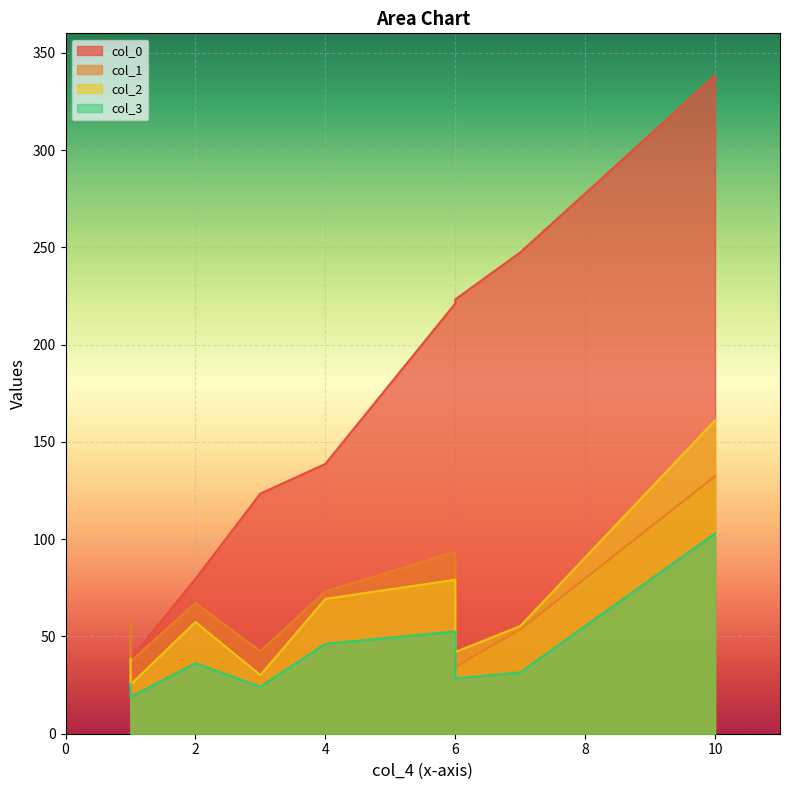

Between 3 and 6, which series saw the biggest shift?

col_0